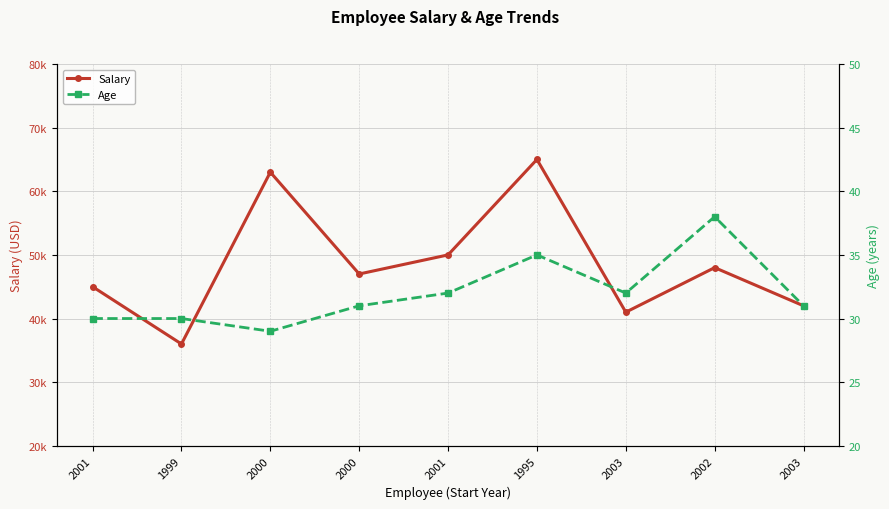

Which series has the largest total across all categories?

Salary